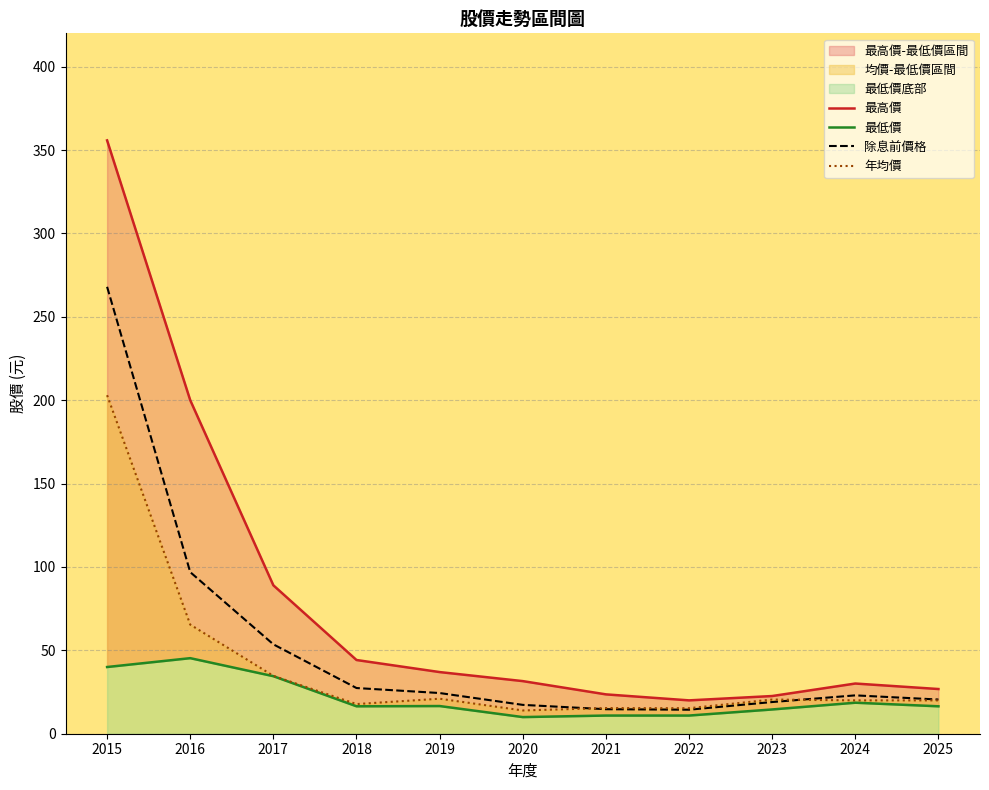

True or false: 年均價 has a value of 25.8 at 2022.

False